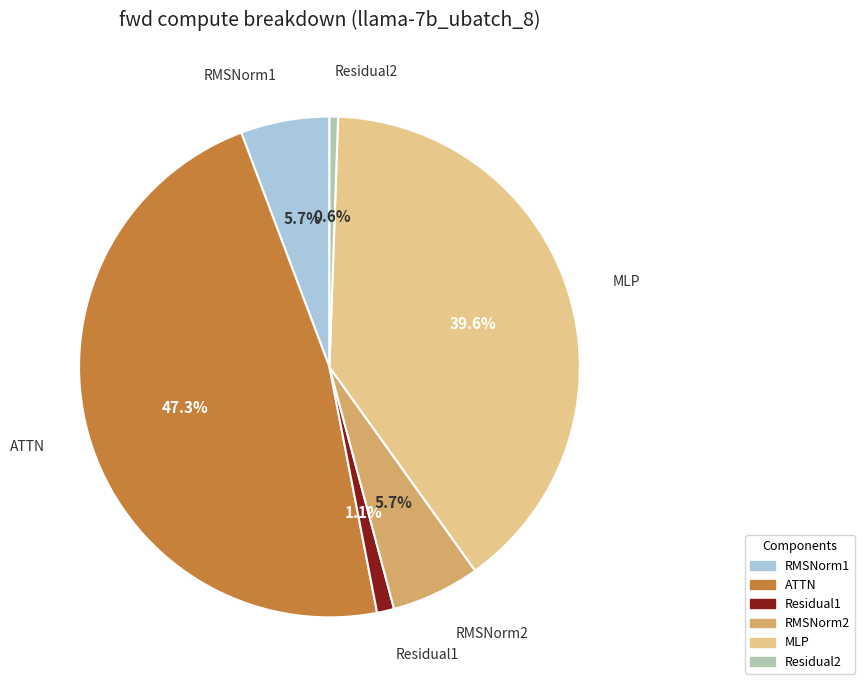

To the nearest percent, what portion does MLP represent?

40%